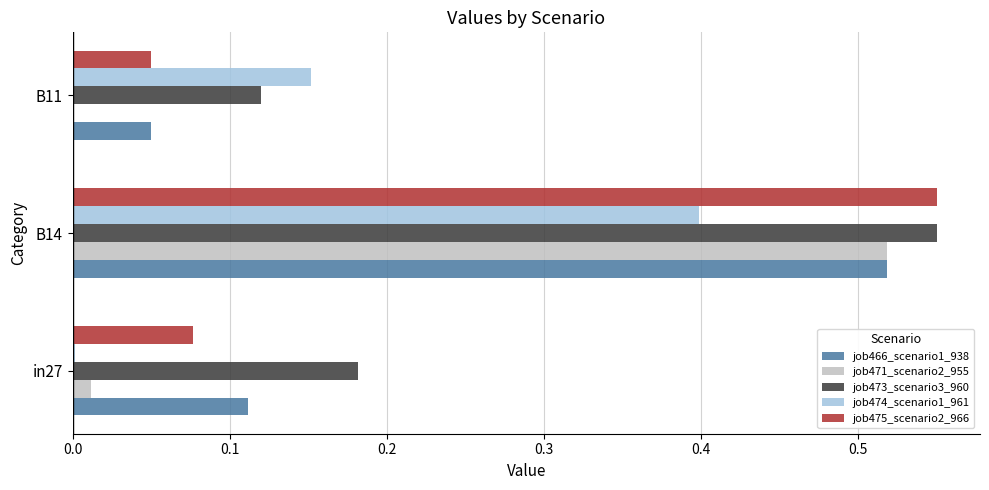

What is the sum of all job475_scenario2_966 values?

0.7